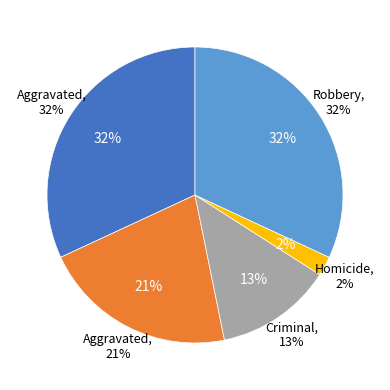

To the nearest percent, what portion does Robbery represent?

32%